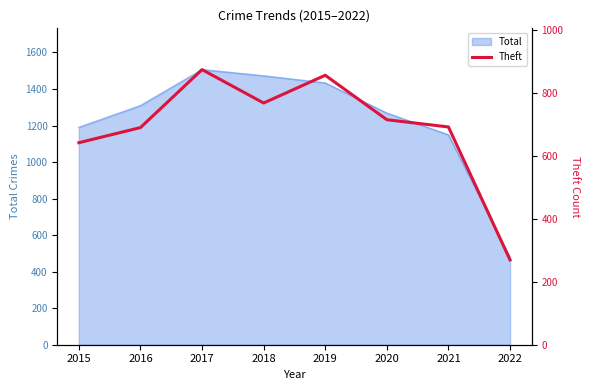

Which category has the lowest value across all series?

2022